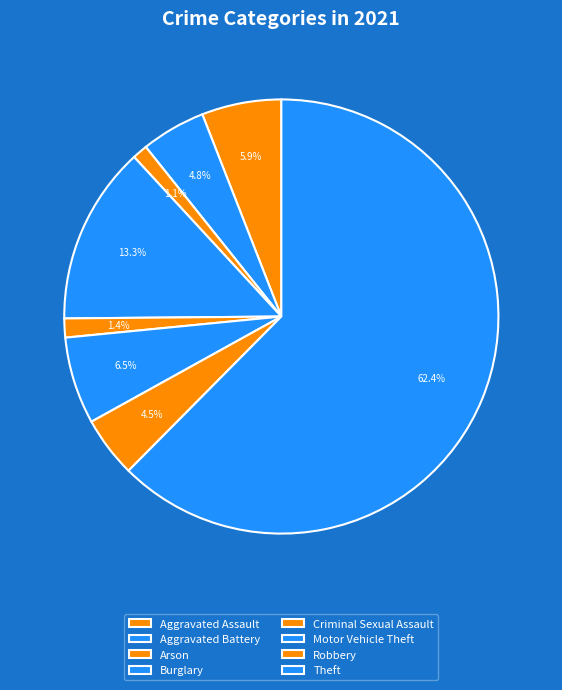

Which has a higher value, Arson or Aggravated Battery?

Aggravated Battery